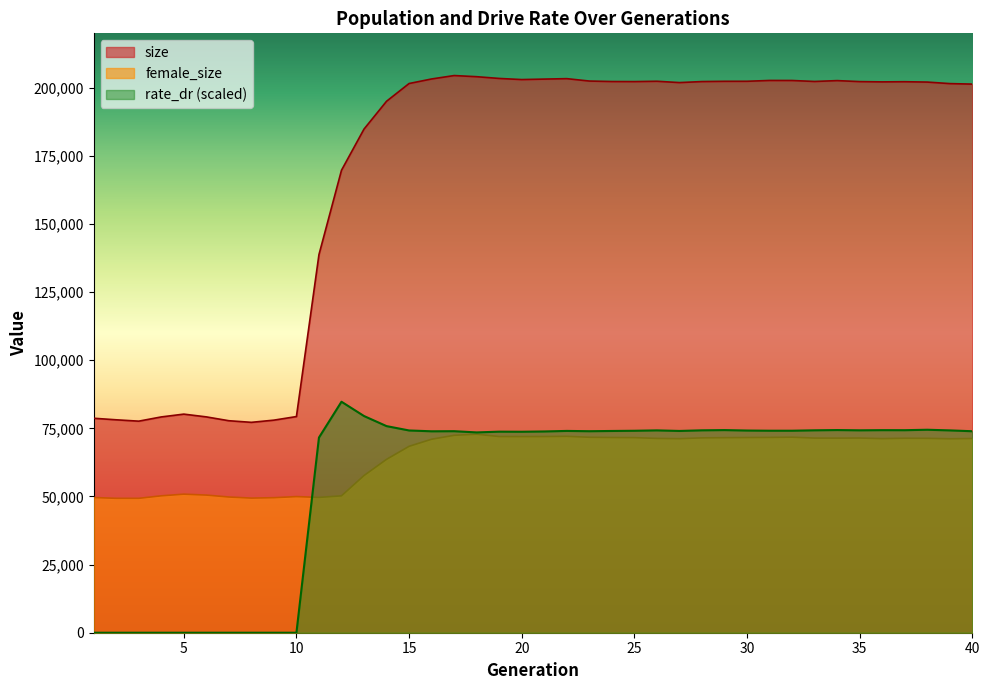

What is the difference between the rate_dr values at 33 and 39?

31.8